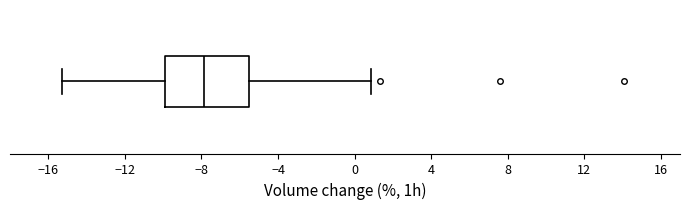

Transcribe this box plot: give where the median line is, the range the box spans, and where the two whiskers end, as read against the x-axis. The values are not printed on the chart, so give them approximately, as read against the axis.

median -8.0, box -10.0 to -5.5, whiskers -15.5 to 1.0